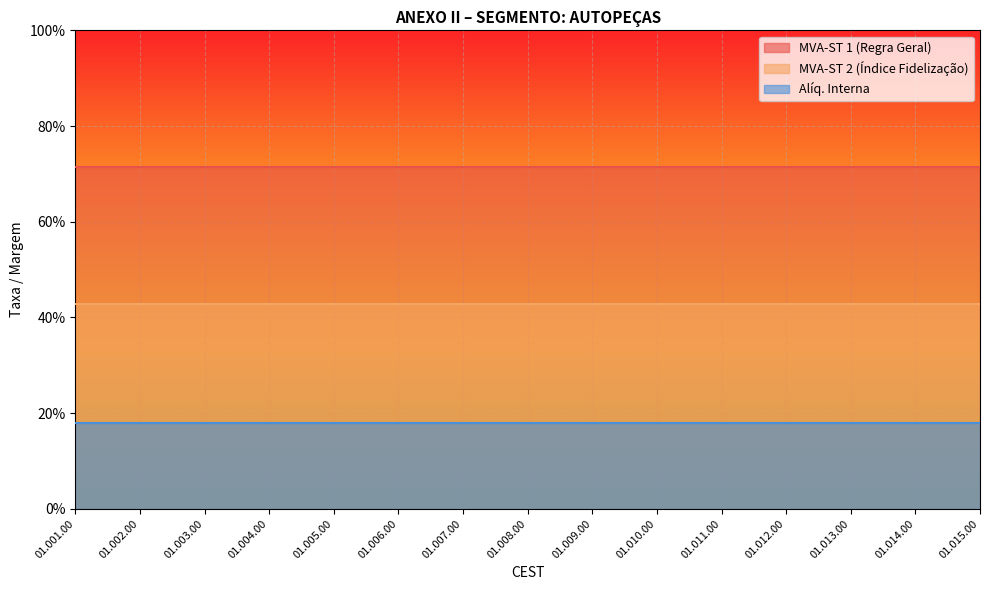

What is the label of the 11th point from the right?

01.005.00